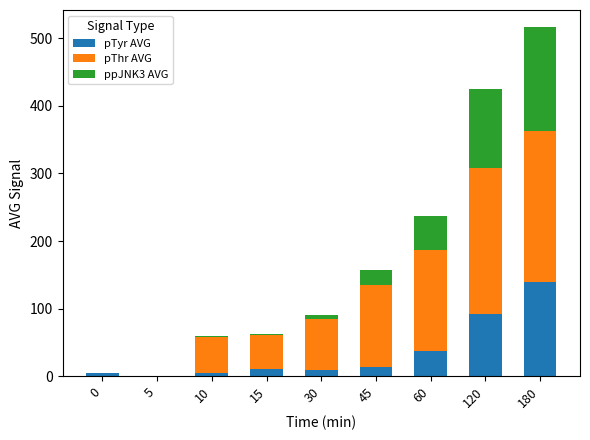

Is it true that pTyr AVG equals 37.0 at 120?

False